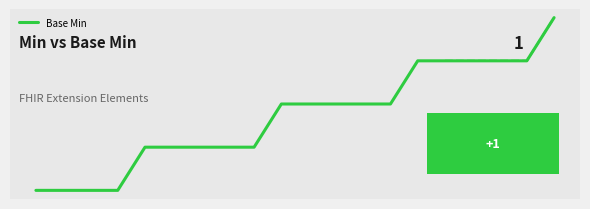

At which category does the chart reach its peak across all series?

19